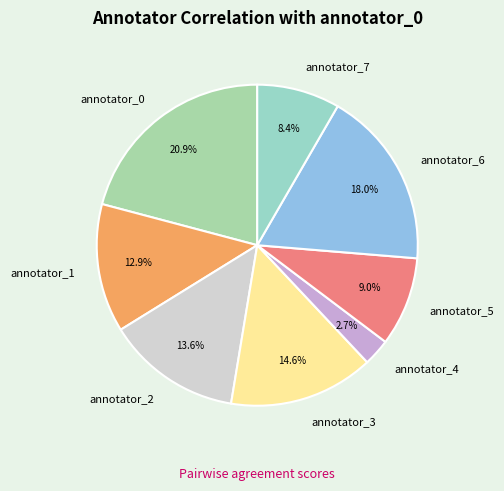

What is the smallest slice in the pie chart?

annotator_4